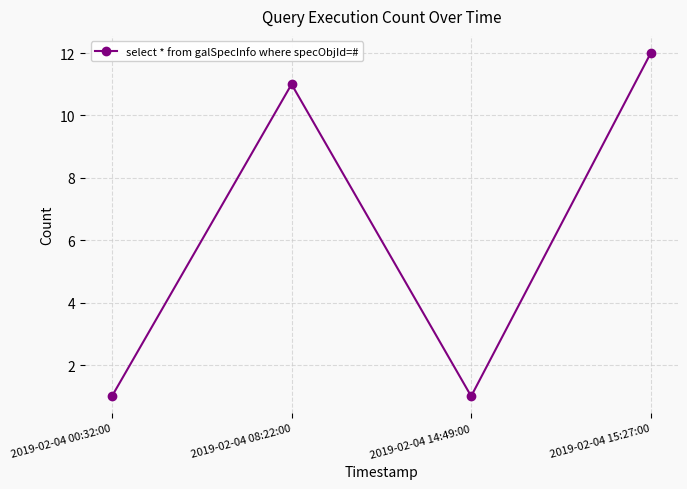

What is the change in value from 2019-02-04 00:32:00 to 2019-02-04 15:27:00?

+11